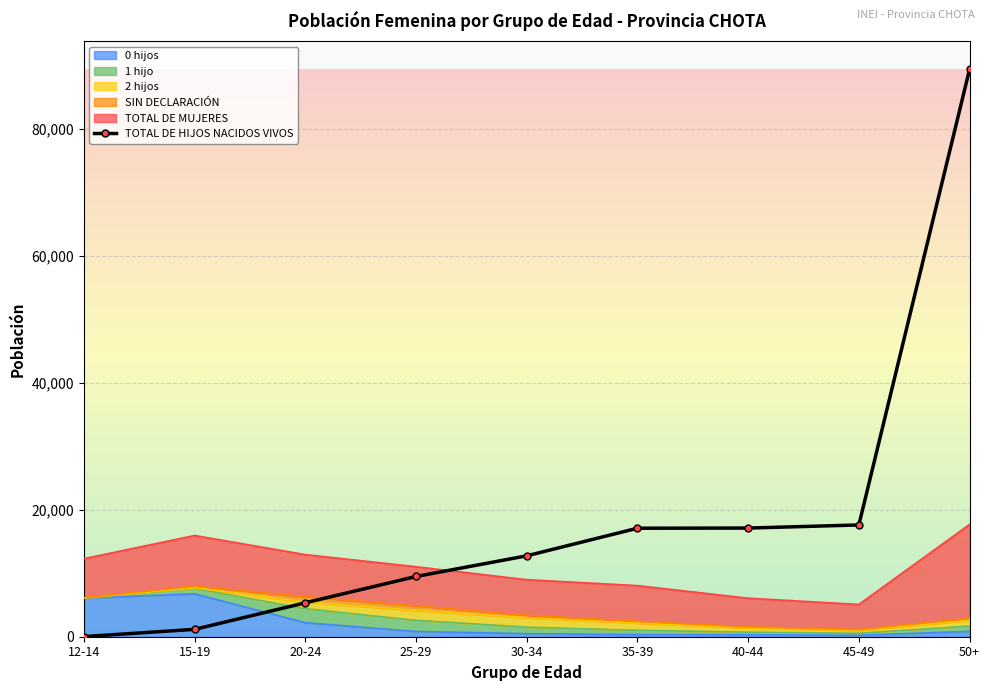

Reading right to left, what are all the values shown in this chart?

89419	17614	17127	17101	12750	9494	5350	1161	24